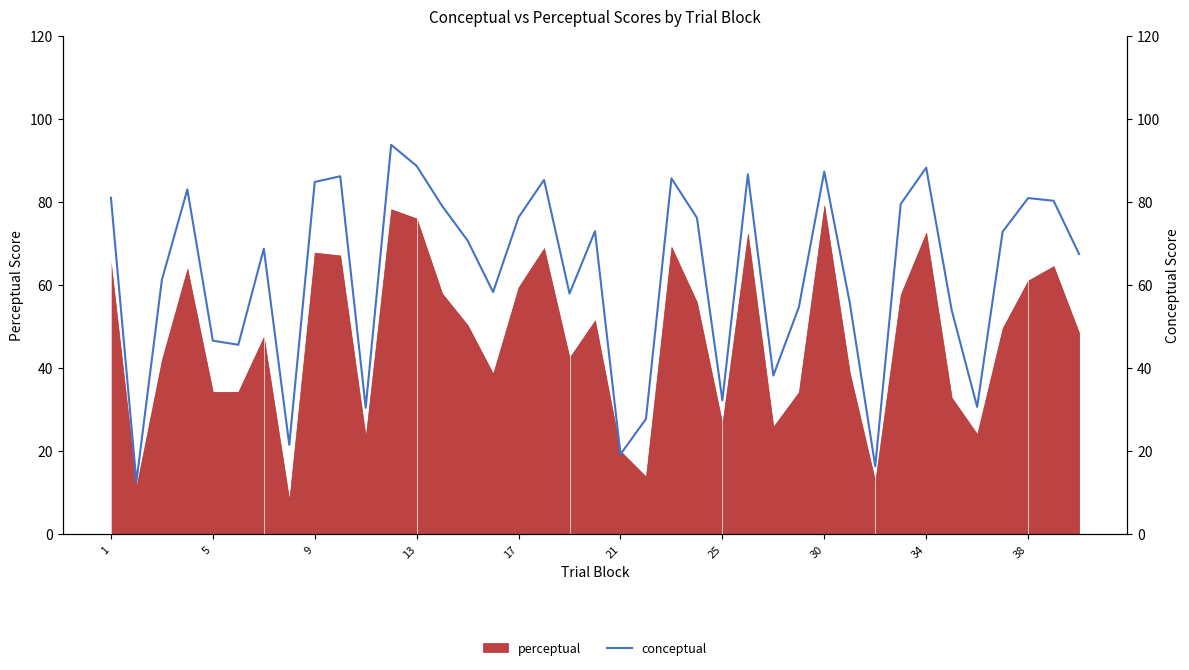

What is the difference between the maximum and minimum values?

81.2